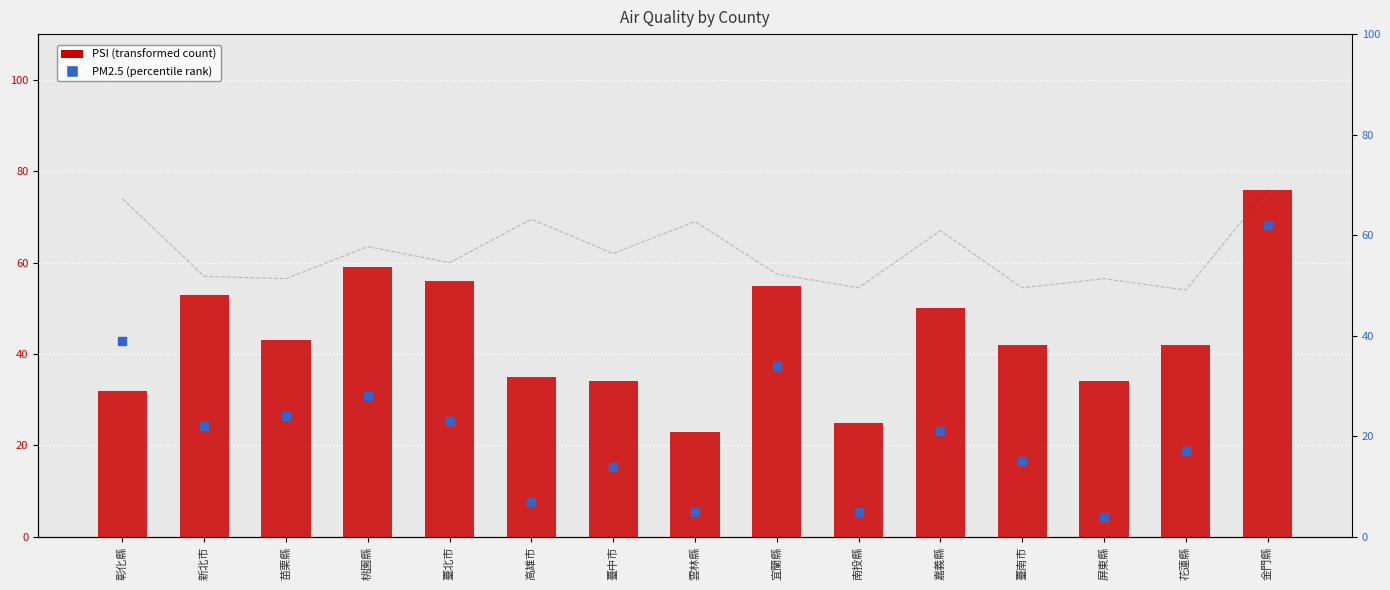

What is the total value across all series at 花蓮縣?

113.0